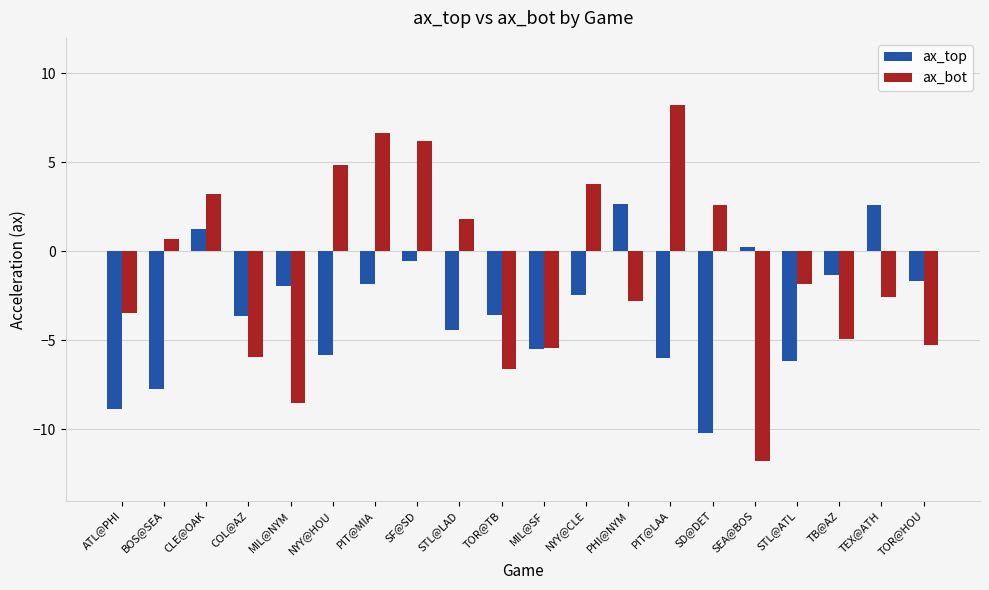

At which label does ax_top reach its minimum?

SD@DET